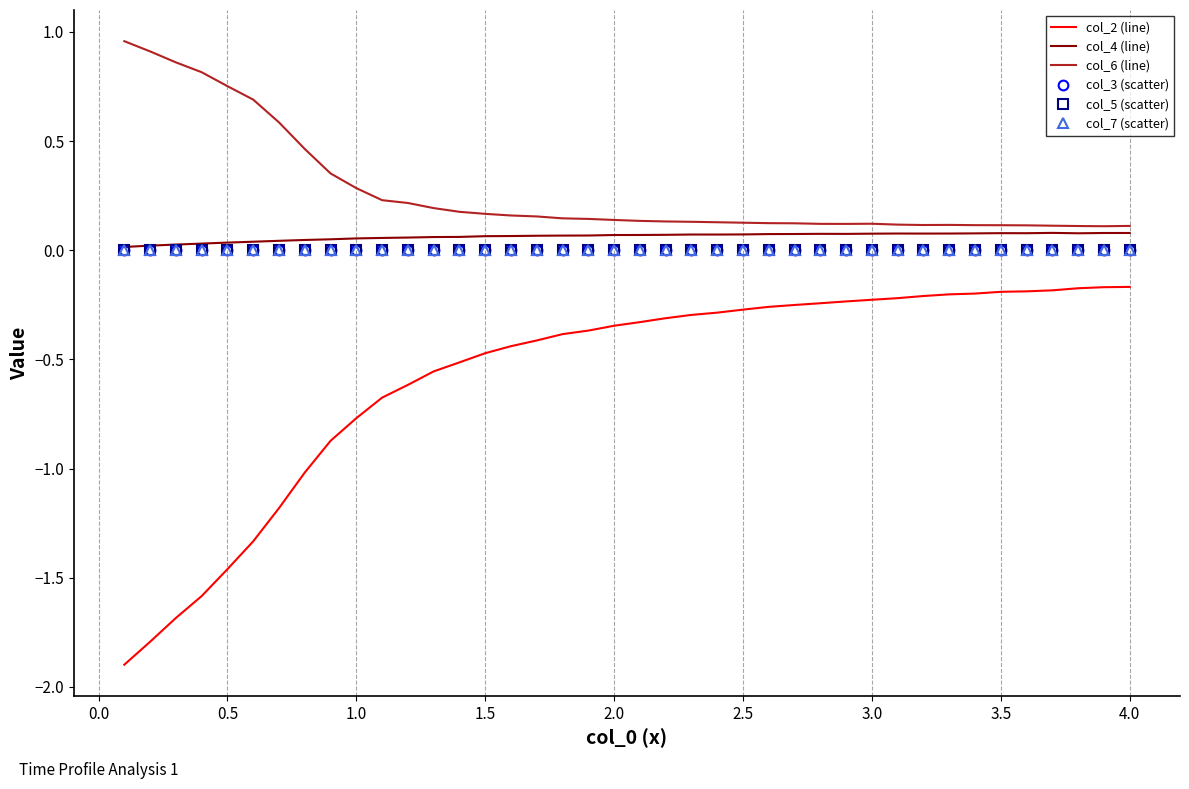

What is the minimum value shown in the chart?

-1.9